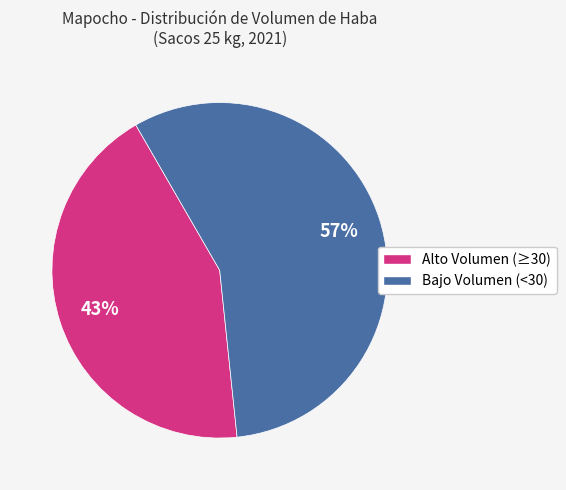

To the nearest percent, what is the average slice percentage?

50%